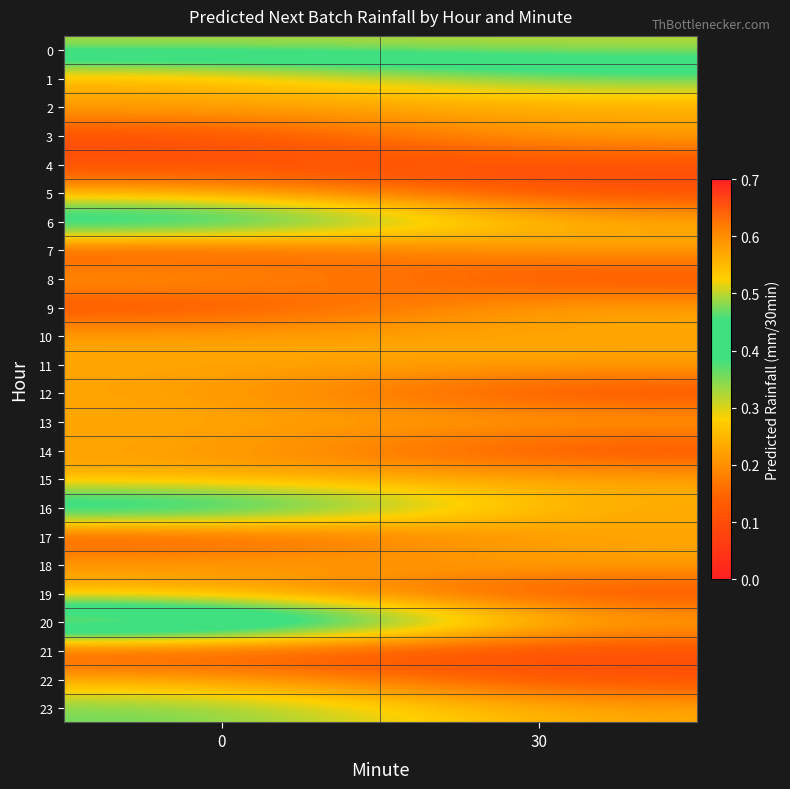

Which has a higher value, 0 or 30?

30